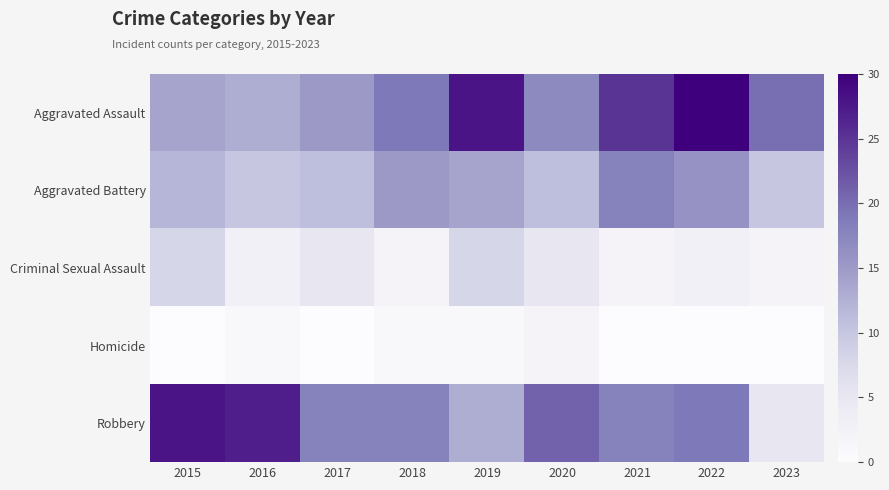

Reading right to left, transcribe all the data shown in this chart.

Aggravated Assault: 2023=20	2022=30	2021=25	2020=17	2019=28	2018=19	2017=15	2016=13	2015=14
Aggravated Battery: 2023=10	2022=16	2021=18	2020=11	2019=14	2018=15	2017=11	2016=10	2015=12
Criminal Sexual Assault: 2023=2	2022=3	2021=2	2020=5	2019=8	2018=2	2017=5	2016=3	2015=8
Homicide: 2023=0	2022=0	2021=0	2020=2	2019=1	2018=1	2017=0	2016=1	2015=0
Robbery: 2023=5	2022=19	2021=18	2020=21	2019=13	2018=18	2017=18	2016=27	2015=28